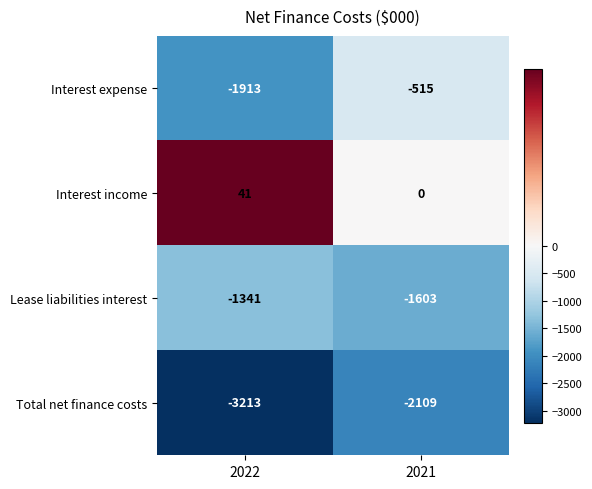

The Interest income series shows 41 at 2022. True or false?

True